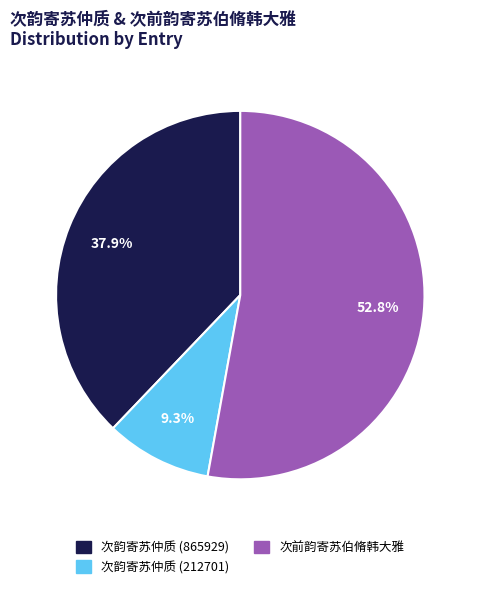

Count the number of slices in the pie.

3